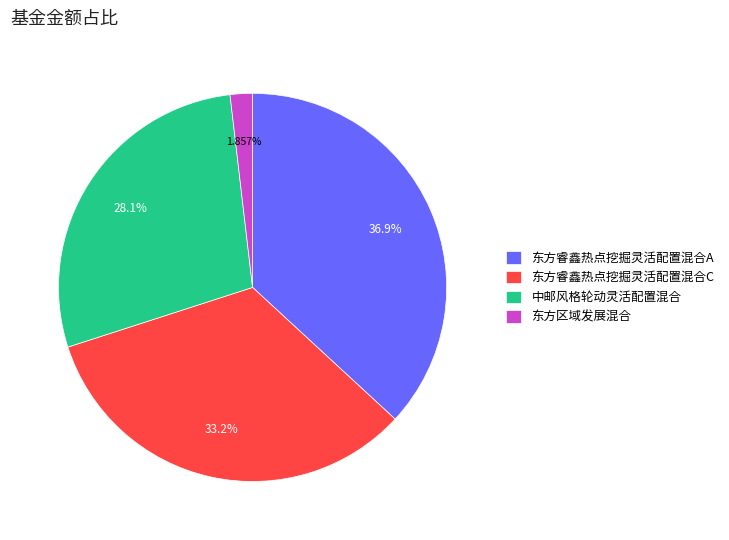

What is the smallest slice in the pie chart?

东方区域发展混合